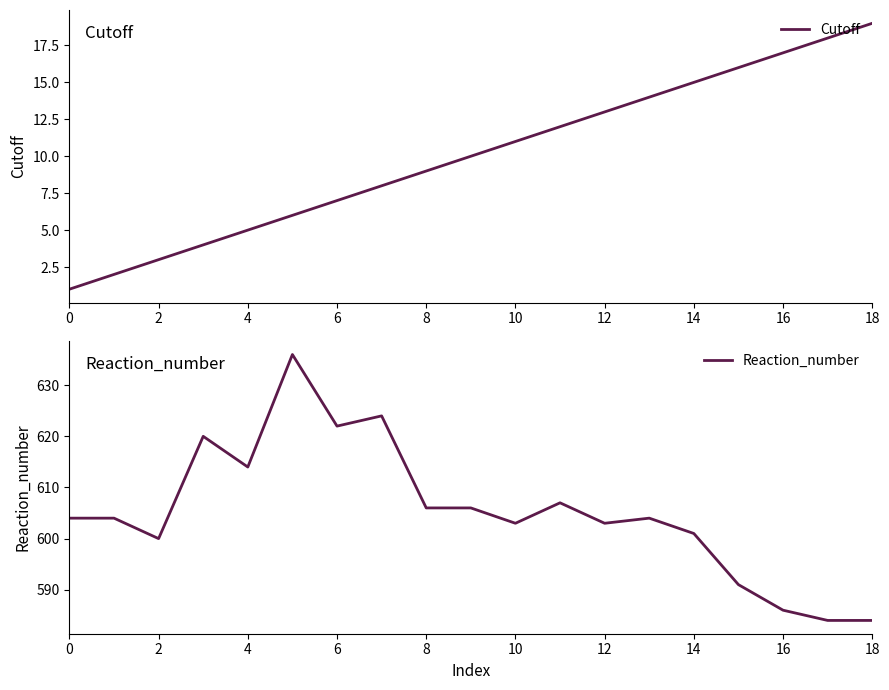

What is the greatest value displayed?

636